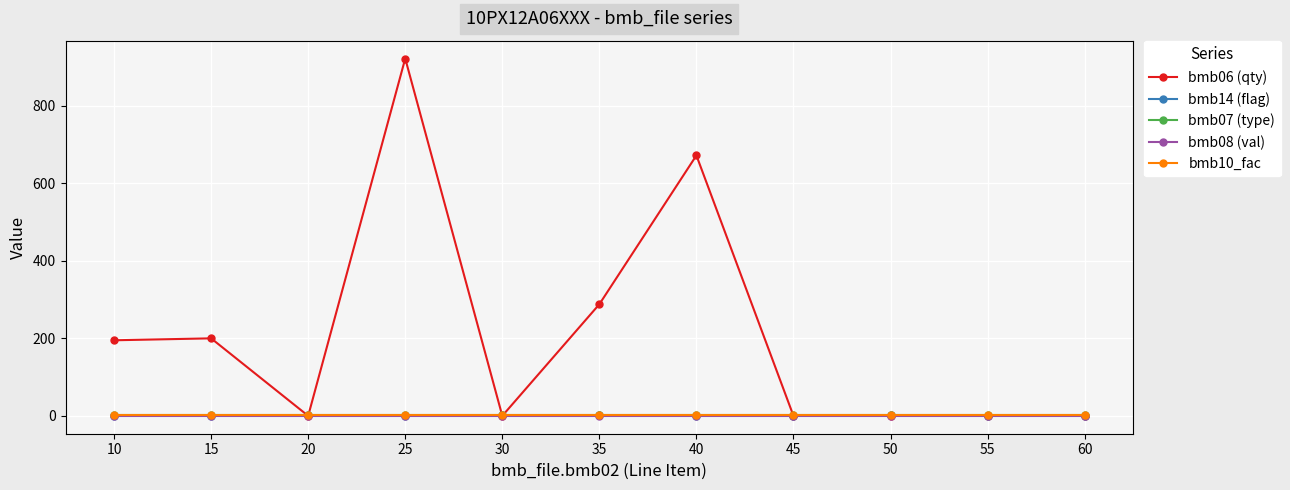

Between 35 and 50, which series saw the biggest shift?

bmb06 (qty)